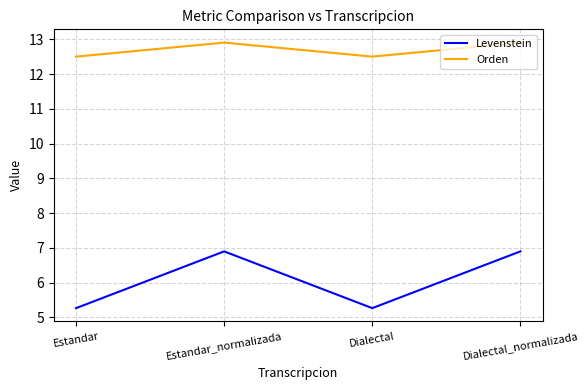

What value does the Orden series have at Estandar_normalizada?

12.9